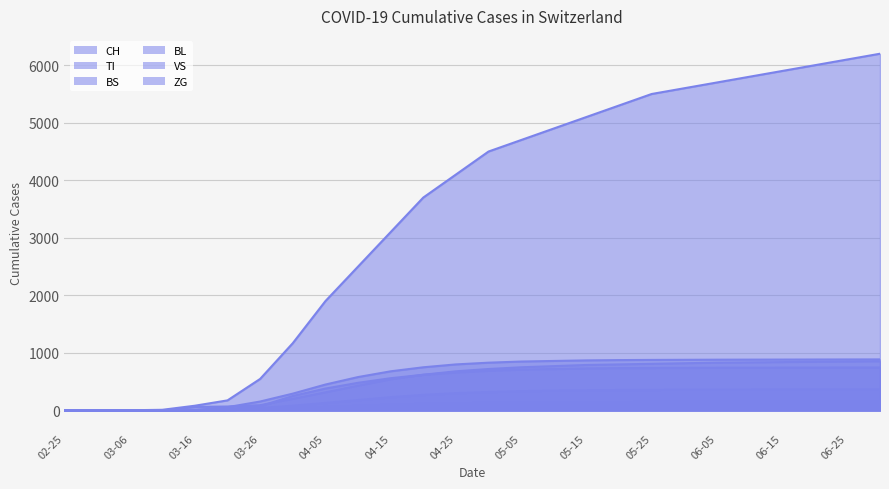

Reading right to left, list all the values displayed in this chart.

CH: 6200	6100	6000	5900	5800	5700	5600	5500	5300	5100	4900	4700	4500	4100	3700	3100	2500	1900	1169	548	175	82	11	3	0	0
TI: 855	850	845	840	835	830	820	810	800	790	770	750	720	680	620	540	430	314	202	91	68	61	0	0	0	0
BS: 887	886	885	884	883	882	880	878	875	870	860	850	830	800	750	680	580	450	292	155	57	4	4	0	0	0
BL: 747	746	745	744	743	742	740	738	735	730	720	710	690	660	620	560	480	380	251	73	24	5	2	0	0	0
VS: 367	366	365	364	363	362	360	358	355	350	345	335	320	300	270	230	180	130	81	41	17	8	3	2	0	0
ZG: 154	153	152	151	150	149	148	147	145	143	140	137	132	125	115	100	80	60	39	18	5	0	0	0	0	0